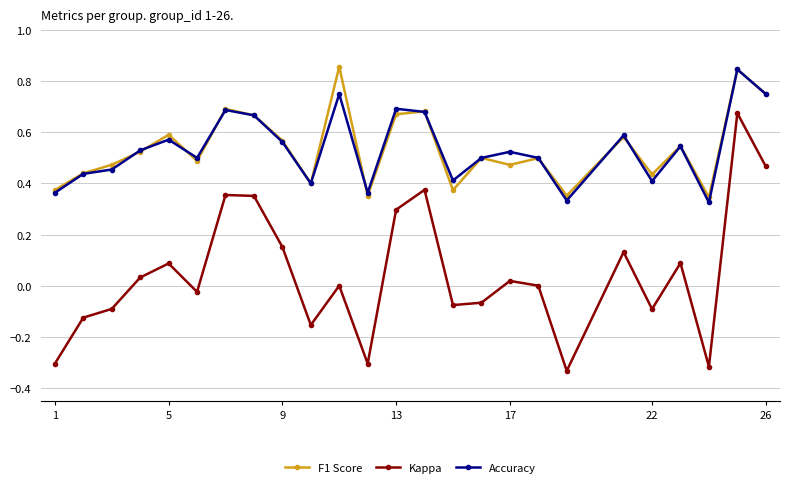

In Kappa, how many points are lower than both neighbors (excluding endpoints)?

7